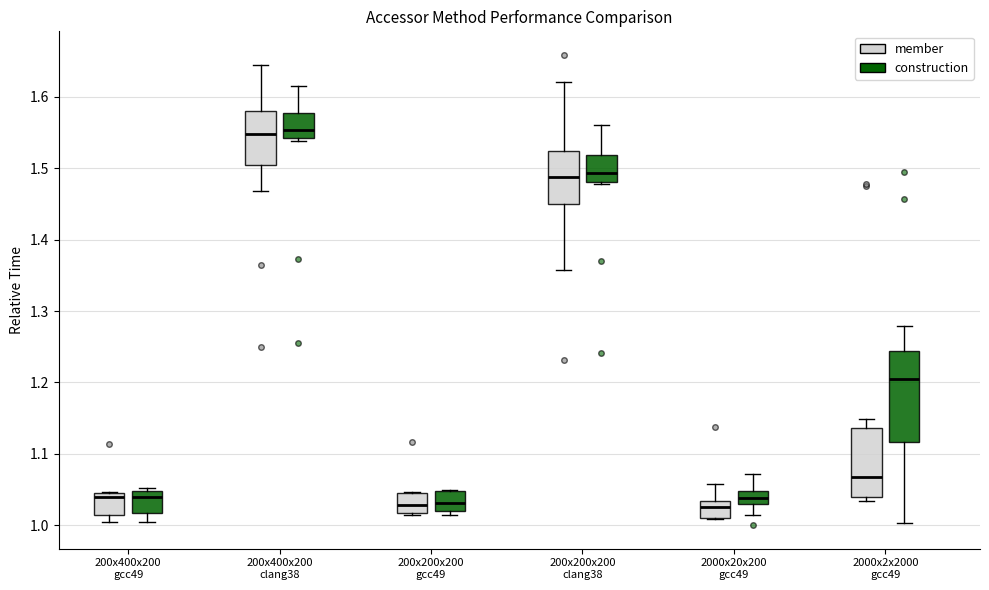

Reading left to right, transcribe this box plot: for each box, give where its median line is, the range the box spans, and where its two whiskers end, as read against the y-axis. The values are not printed on the chart, so give them approximately, as read against the axis.

200x400x200 gcc49 (member): median 1.04, box 1.01 to 1.05, whiskers 1.00 to 1.05
200x400x200 gcc49 (construction): median 1.04, box 1.02 to 1.05, whiskers 1.00 to 1.05 (just above the box's upper edge)
200x400x200 clang38 (member): median 1.55, box 1.51 to 1.58, whiskers 1.47 to 1.65
200x400x200 clang38 (construction): median 1.55, box 1.54 to 1.58, whiskers 1.54 (just below the box's lower edge) to 1.62
200x200x200 gcc49 (member): median 1.03, box 1.02 to 1.04, whiskers 1.01 to 1.05
200x200x200 gcc49 (construction): median 1.03, box 1.02 to 1.05, whiskers 1.01 to 1.05
200x200x200 clang38 (member): median 1.49, box 1.45 to 1.52, whiskers 1.36 to 1.62
200x200x200 clang38 (construction): median 1.49, box 1.48 to 1.52, whiskers 1.48 (just below the box's lower edge) to 1.56
2000x20x200 gcc49 (member): median 1.02, box 1.01 to 1.03, whiskers 1.01 to 1.06
2000x20x200 gcc49 (construction): median 1.04, box 1.03 to 1.05, whiskers 1.01 to 1.07
2000x2x2000 gcc49 (member): median 1.07, box 1.04 to 1.14, whiskers 1.03 to 1.15
2000x2x2000 gcc49 (construction): median 1.21, box 1.12 to 1.24, whiskers 1.00 to 1.28